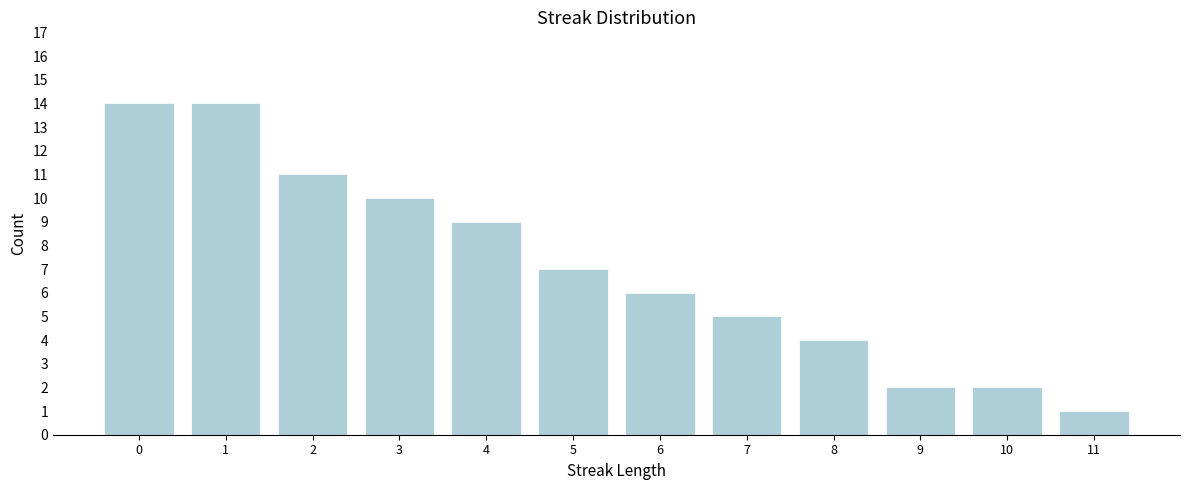

Reading left to right, transcribe all the data shown in this chart.

0=14	1=14	2=11	3=10	4=9	5=7	6=6	7=5	8=4	9=2	10=2	11=1